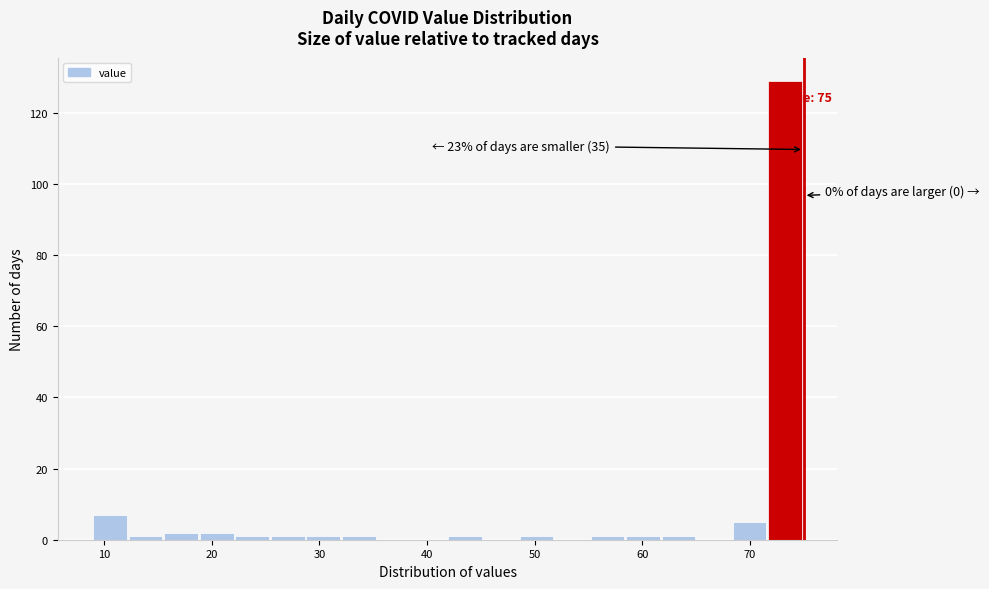

Read against the x-axis, roughly where is the centre of the tallest bar?

73